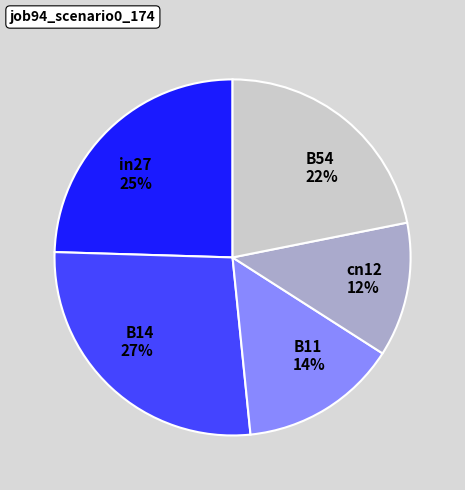

Rank the categories by value from highest to lowest.

B14, in27, B54, B11, cn12